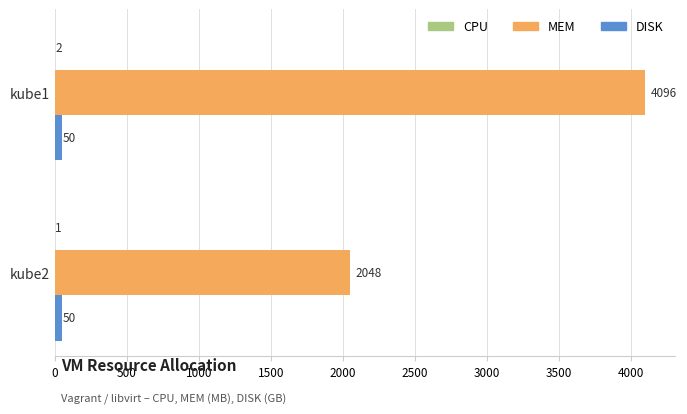

What value does the DISK series have at kube1?

50